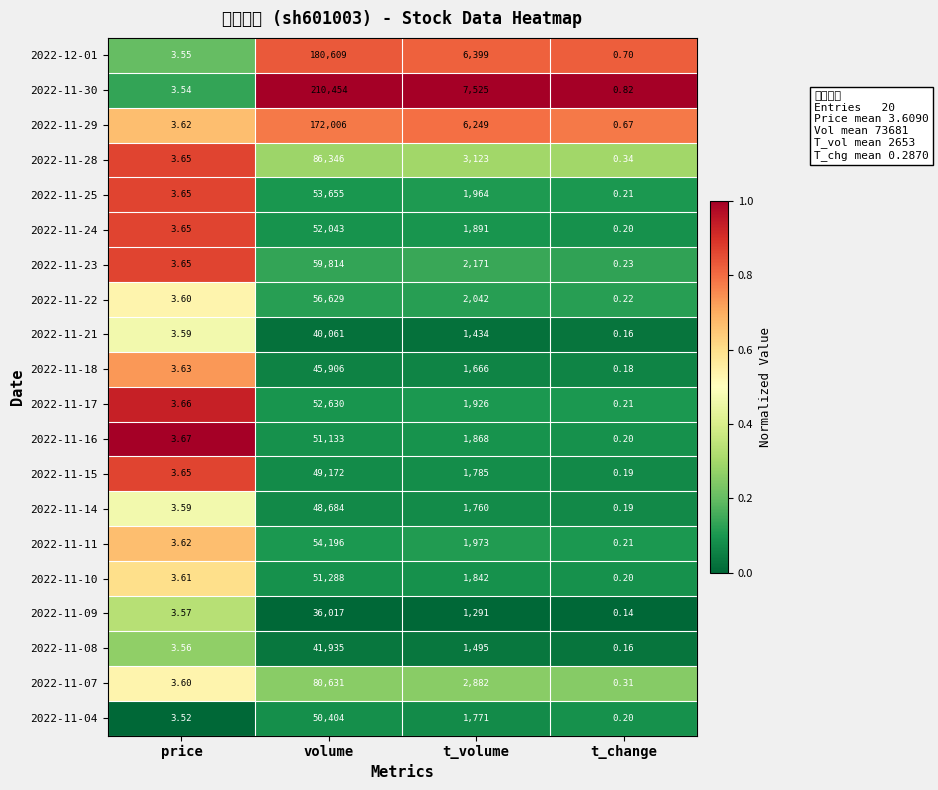

Reading right to left, transcribe all the data shown in this chart.

2022-12-01: t_change=0.7	t_volume=6399.0	volume=180609.0	price=3.5
2022-11-30: t_change=0.8	t_volume=7525.0	volume=210454.0	price=3.5
2022-11-29: t_change=0.7	t_volume=6249.0	volume=172006.0	price=3.6
2022-11-28: t_change=0.3	t_volume=3123.0	volume=86346.0	price=3.6
2022-11-25: t_change=0.2	t_volume=1964.0	volume=53655.0	price=3.6
2022-11-24: t_change=0.2	t_volume=1891.0	volume=52043.0	price=3.6
2022-11-23: t_change=0.2	t_volume=2171.0	volume=59814.0	price=3.6
2022-11-22: t_change=0.2	t_volume=2042.0	volume=56629.0	price=3.6
2022-11-21: t_change=0.2	t_volume=1434.0	volume=40061.0	price=3.6
2022-11-18: t_change=0.2	t_volume=1666.0	volume=45906.0	price=3.6
2022-11-17: t_change=0.2	t_volume=1926.0	volume=52630.0	price=3.7
2022-11-16: t_change=0.2	t_volume=1868.0	volume=51133.0	price=3.7
2022-11-15: t_change=0.2	t_volume=1785.0	volume=49172.0	price=3.6
2022-11-14: t_change=0.2	t_volume=1760.0	volume=48684.0	price=3.6
2022-11-11: t_change=0.2	t_volume=1973.0	volume=54196.0	price=3.6
2022-11-10: t_change=0.2	t_volume=1842.0	volume=51288.0	price=3.6
2022-11-09: t_change=0.1	t_volume=1291.0	volume=36017.0	price=3.6
2022-11-08: t_change=0.2	t_volume=1495.0	volume=41935.0	price=3.6
2022-11-07: t_change=0.3	t_volume=2882.0	volume=80631.0	price=3.6
2022-11-04: t_change=0.2	t_volume=1771.0	volume=50404.0	price=3.5